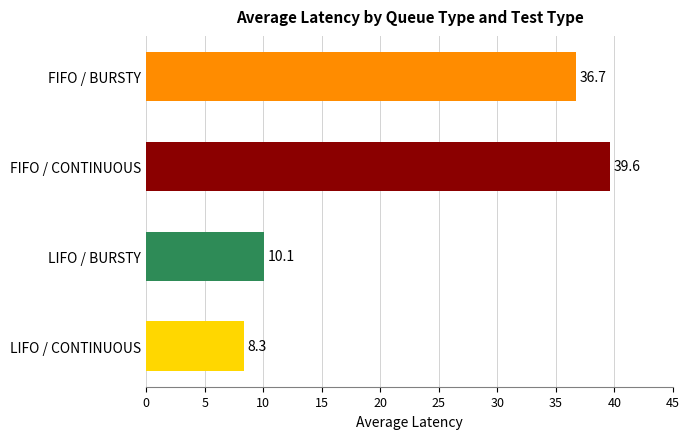

How many bars are there in total?

4